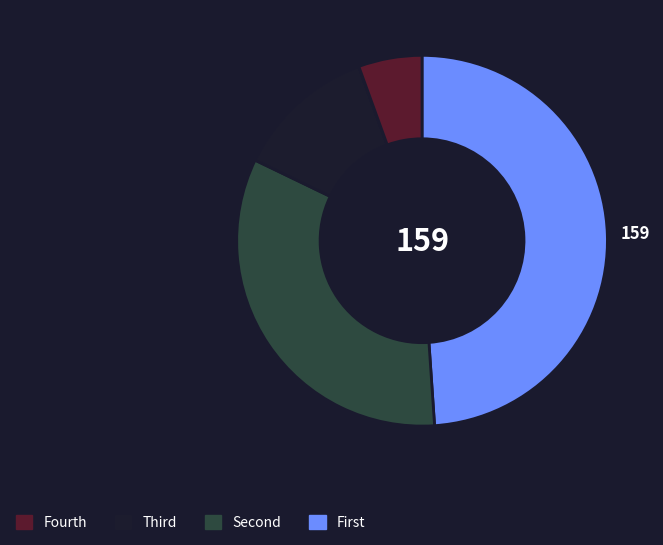

Is there a majority slice in this chart?

No